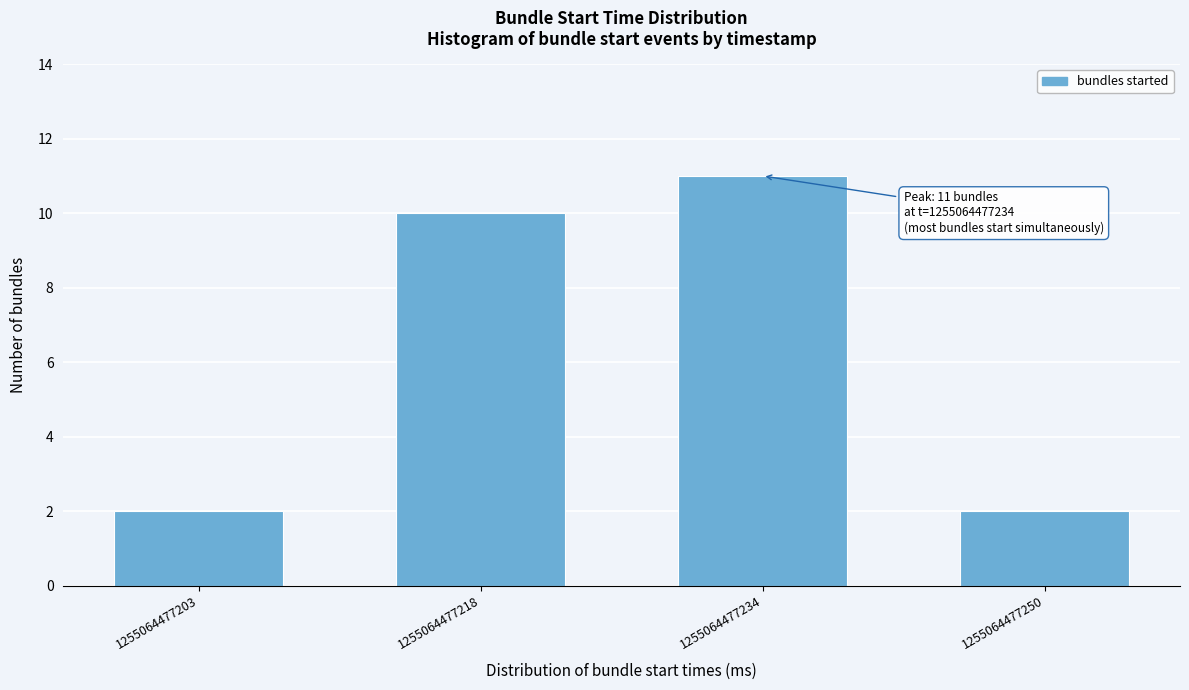

Reading left to right, list all the values displayed in this chart.

1255064477203=2	1255064477218=10	1255064477234=11	1255064477250=2